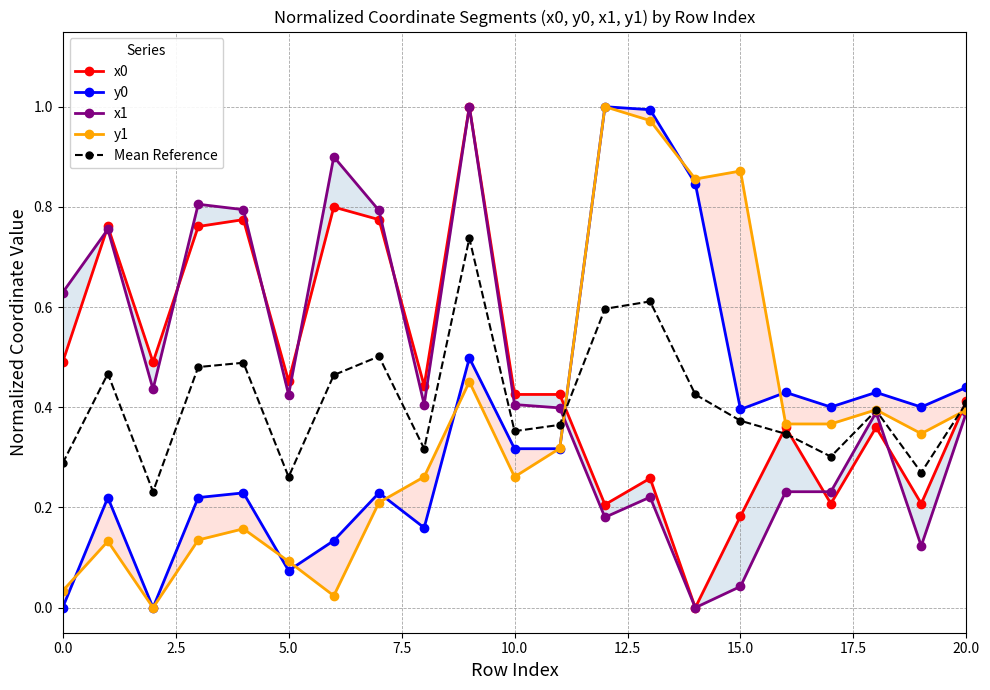

True or false: x1 has more than 1 interior local peaks.

True